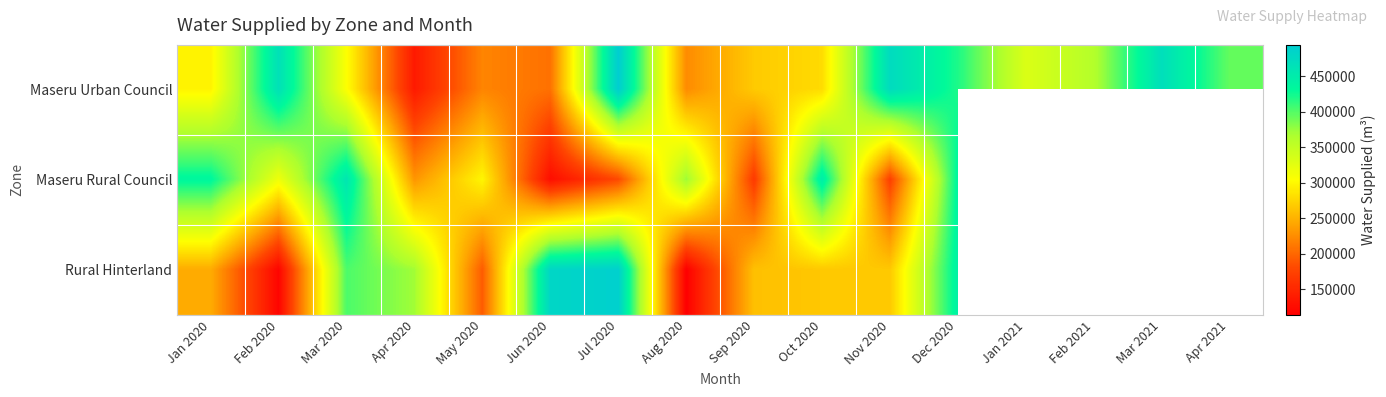

Read the Rural Hinterland value at Oct 2020.

265503.0